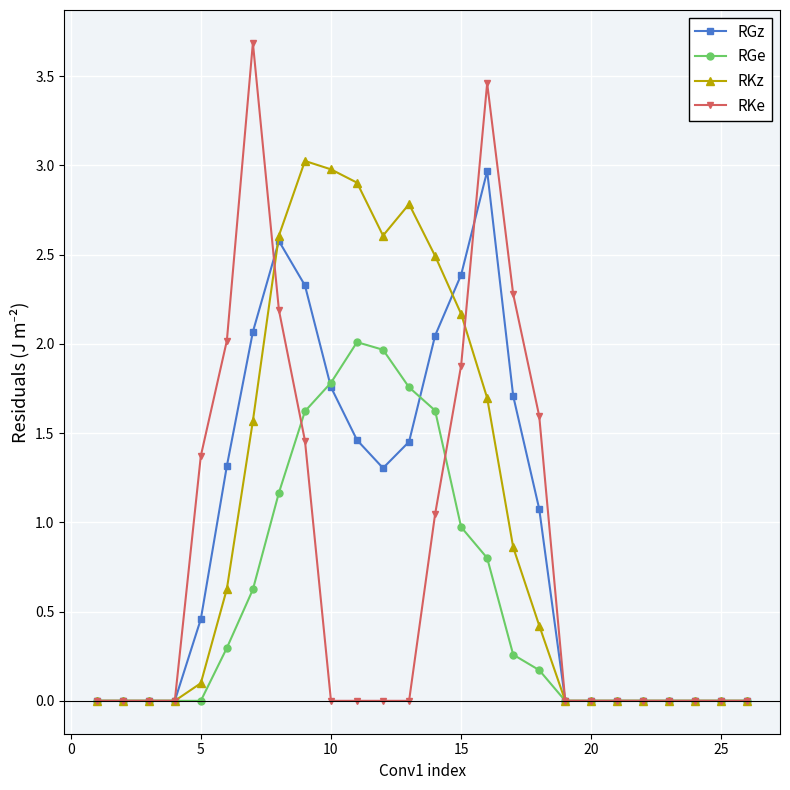

True or false: RKe has more than 0 points higher than both neighbors.

True